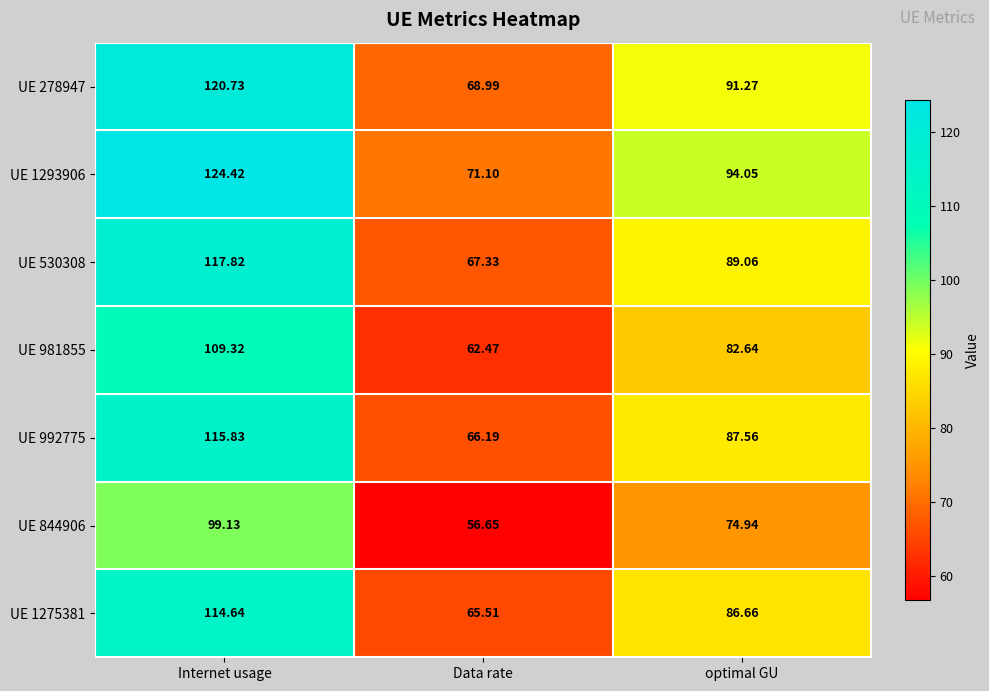

Rank the series at Internet usage from lowest to highest value.

UE 844906, UE 981855, UE 1275381, UE 992775, UE 530308, UE 278947, UE 1293906